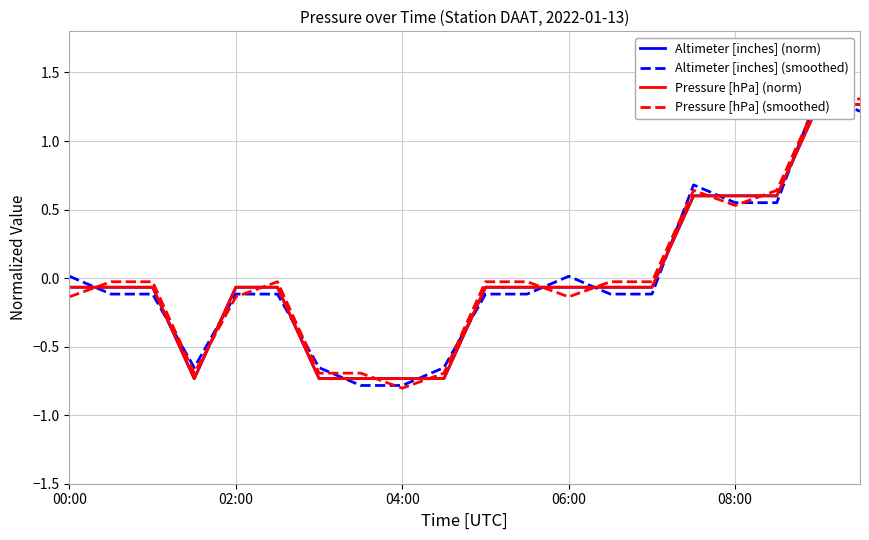

Between 15 and 16, which series saw the biggest shift?

Altimeter [inches] (smoothed)